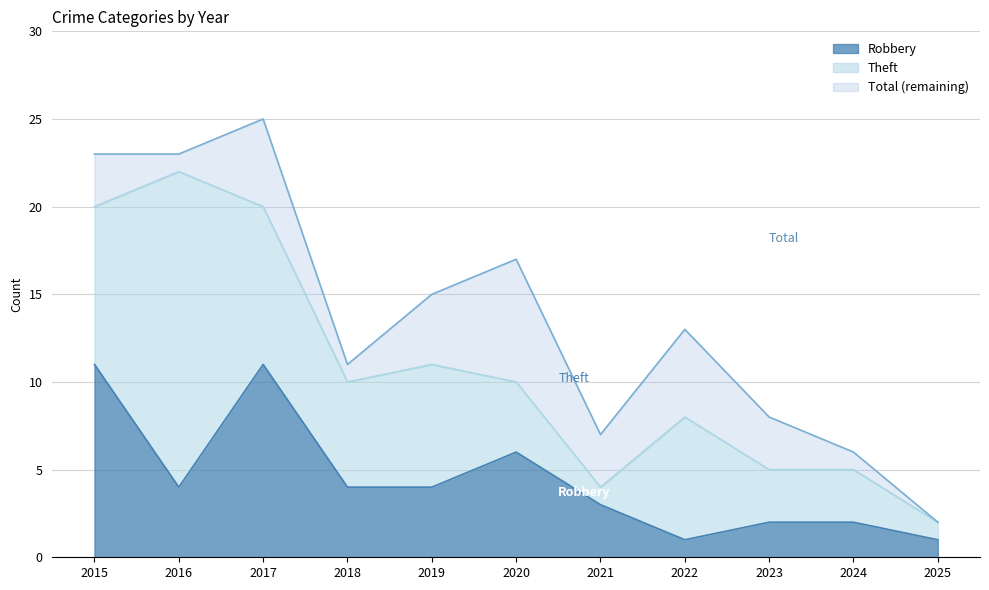

Read the Robbery value at 2020.

6